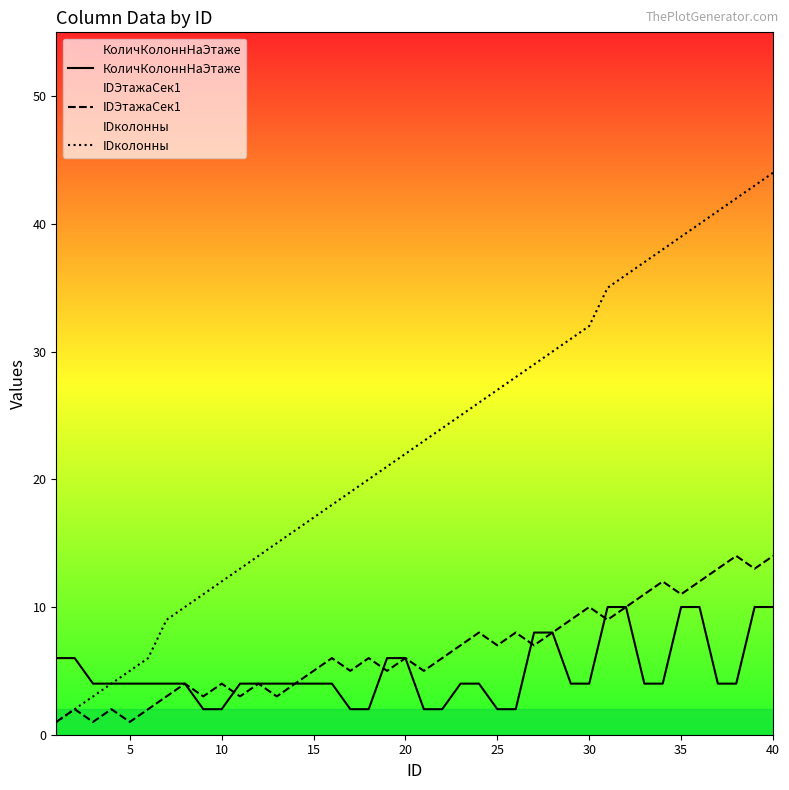

What is the approximate value of КоличКолоннНаЭтаже at 10?

2